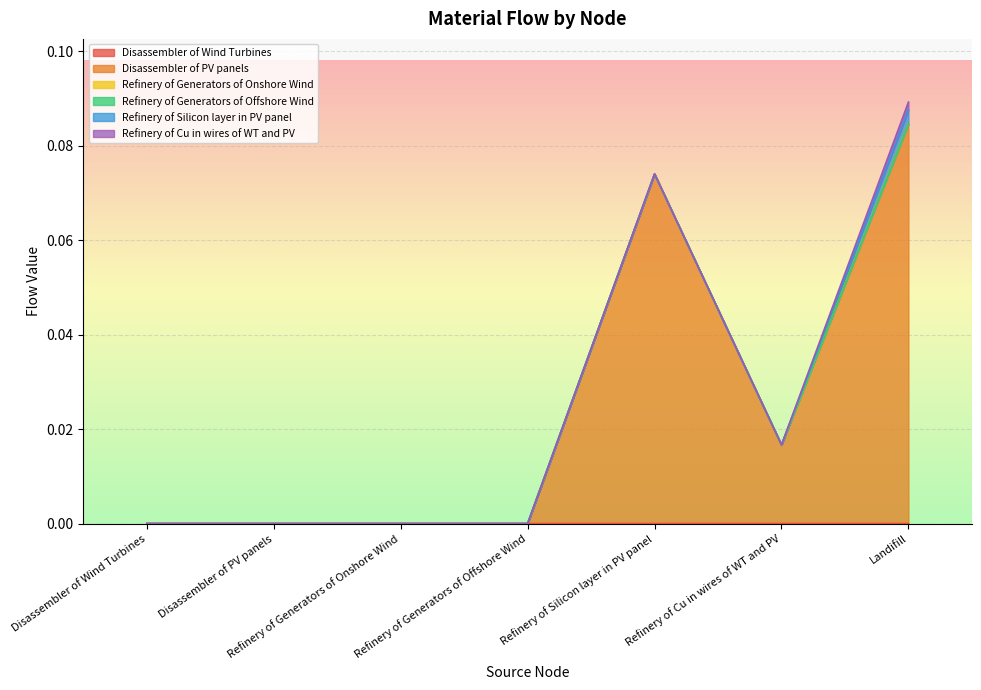

At which label does Refinery of Silicon layer in PV panel reach its minimum?

Disassembler of Wind Turbines